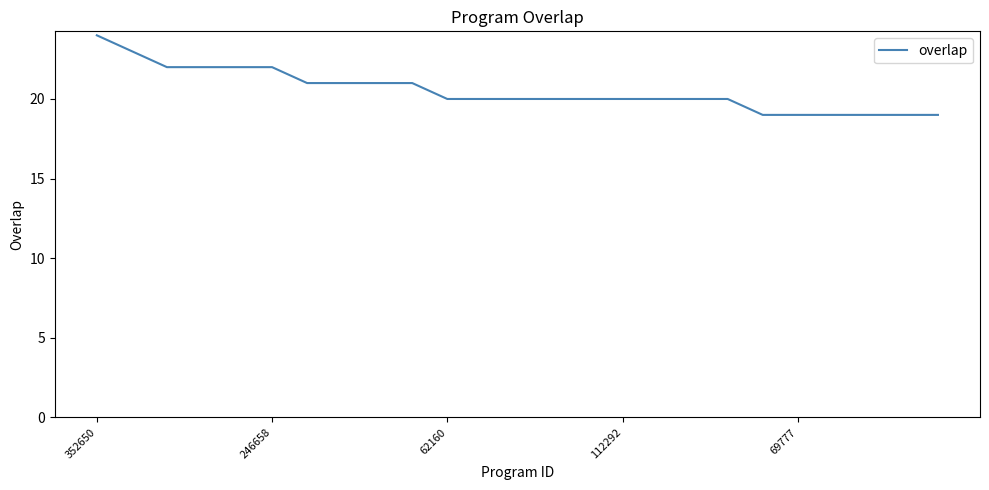

Is this an area chart (filled region under the line)?

No